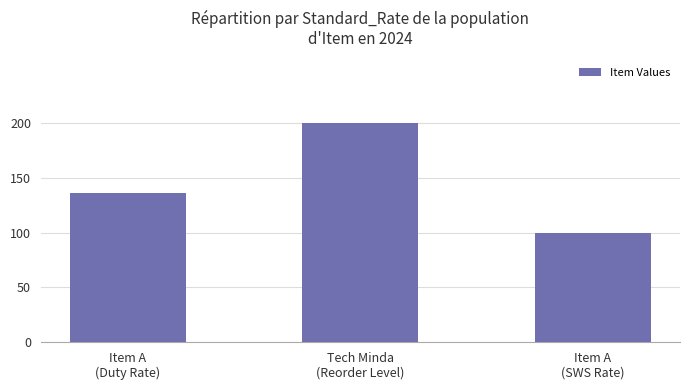

What is the smallest value displayed?

100.0